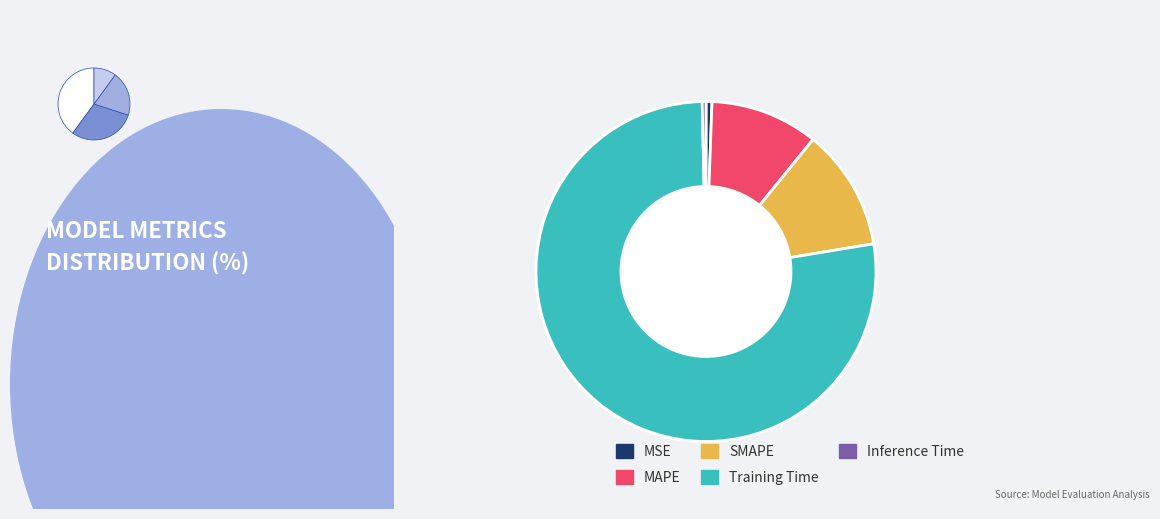

How many segments does this pie chart have?

5